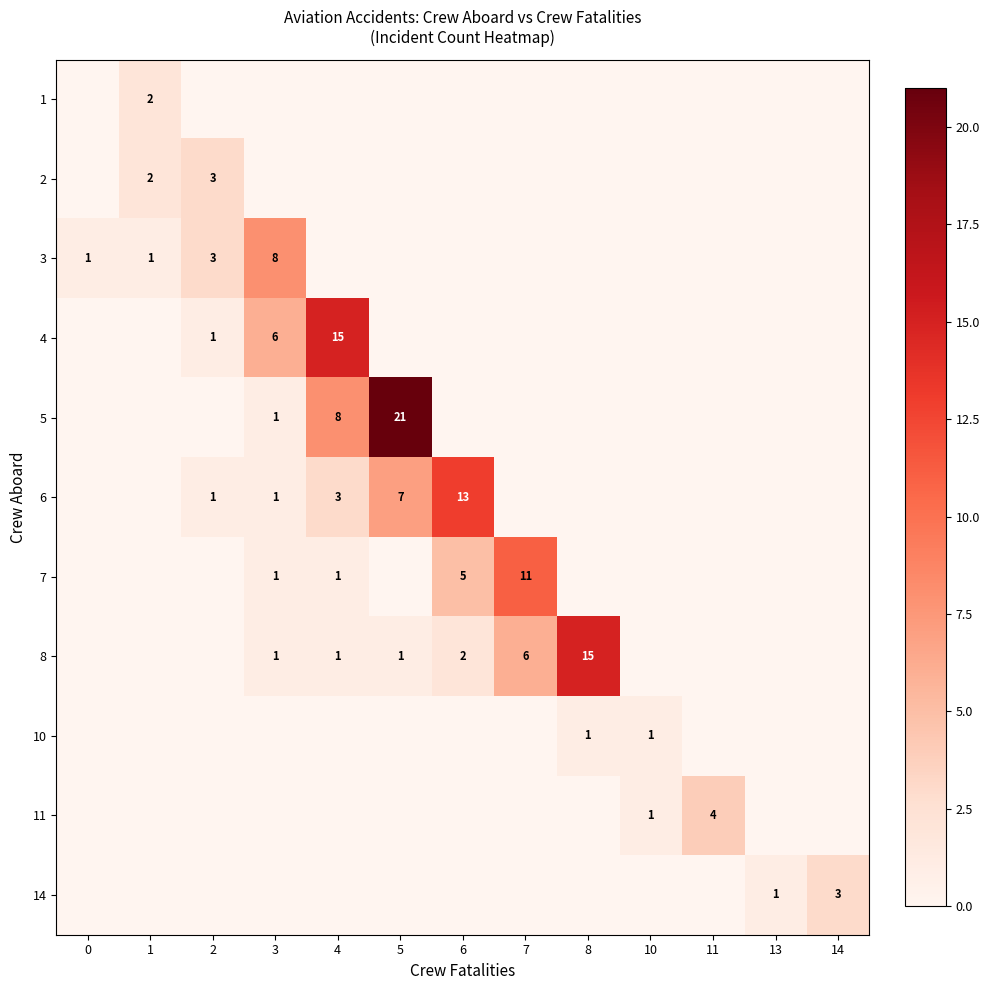

The 6 series shows 0 at 7. True or false?

True